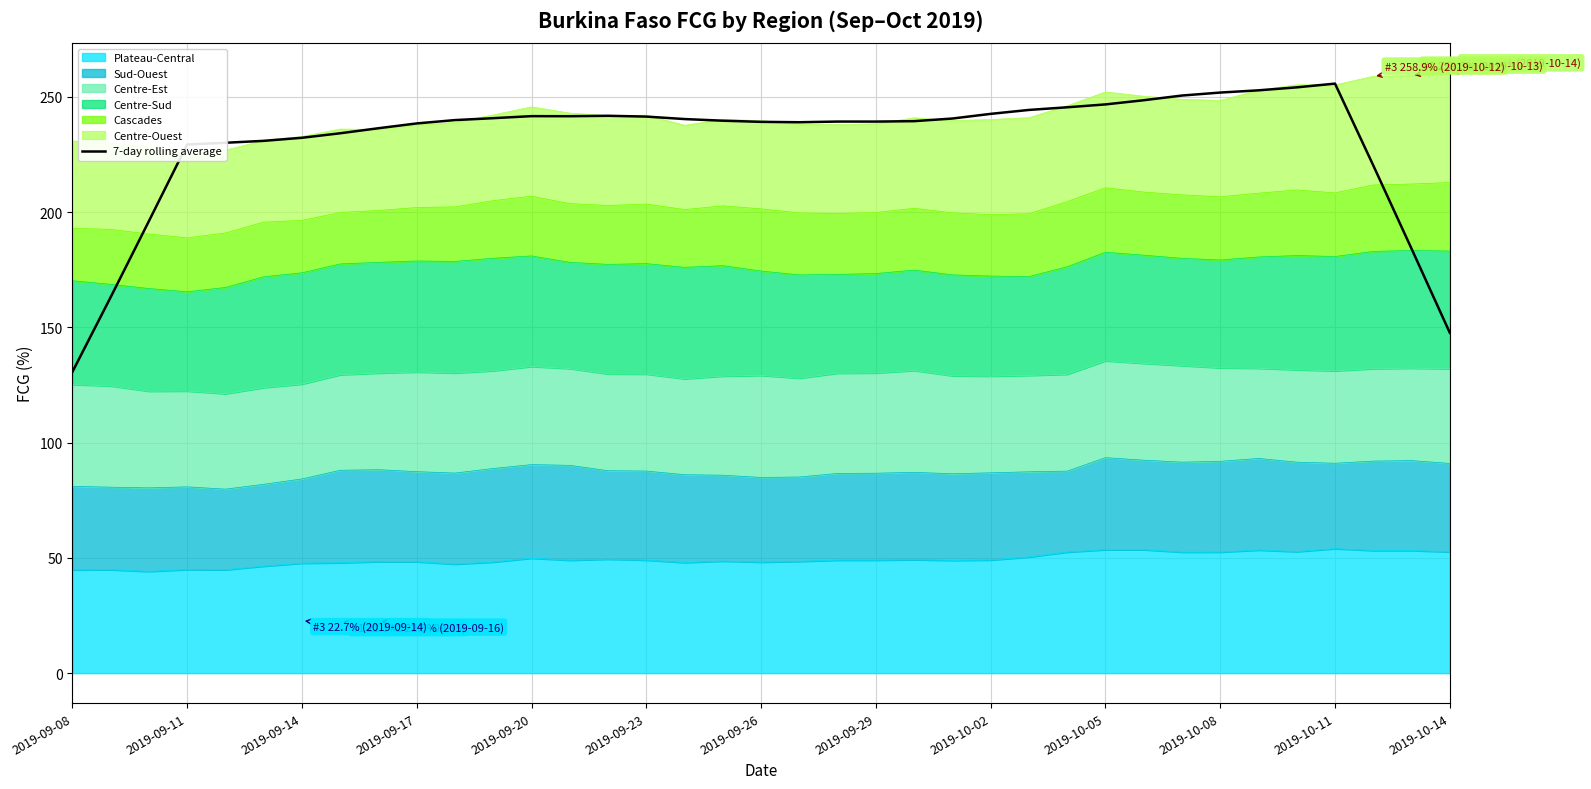

Does the chart display data point markers on the line(s)?

No